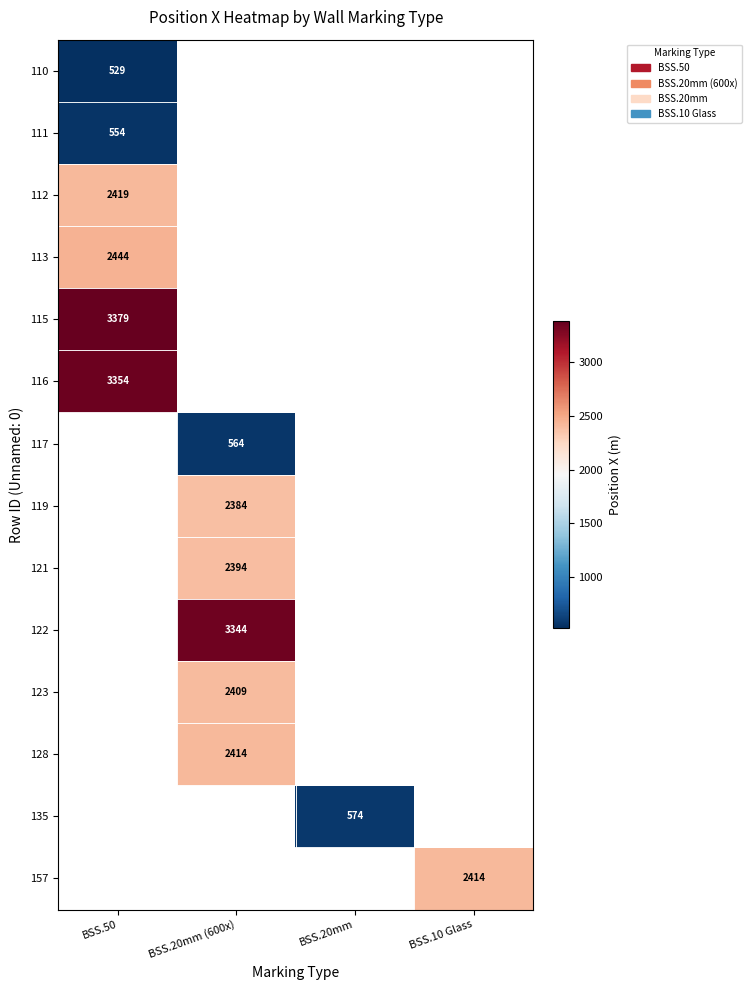

At how many categories does at least one series exceed 1485?

3